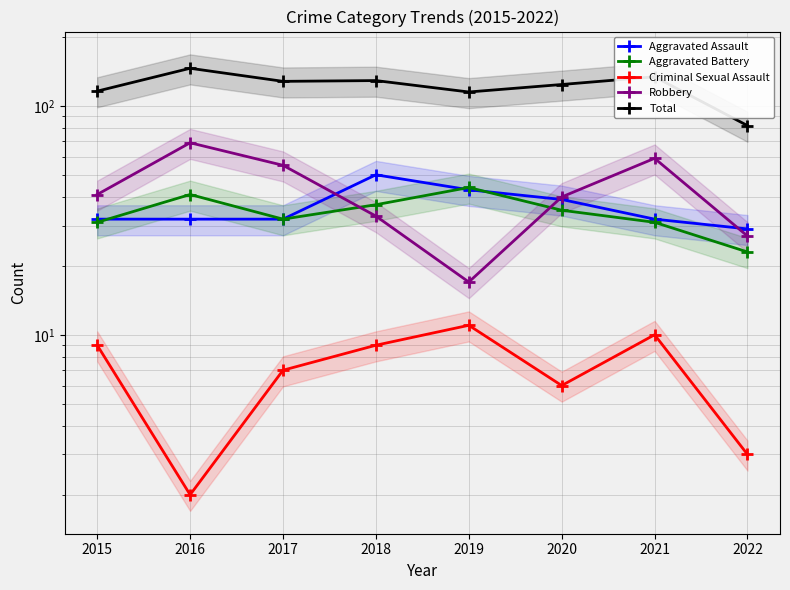

What is the difference between the highest and lowest values at 2021?

124